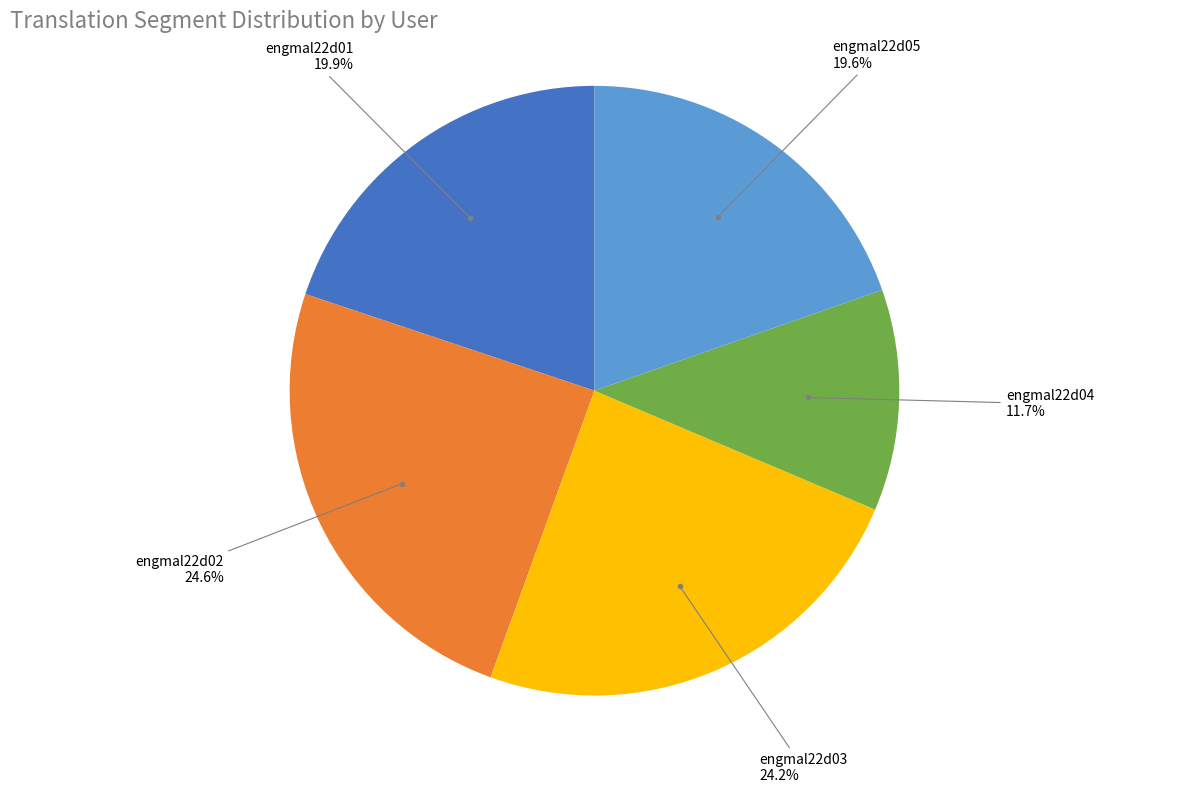

Does any single category account for the majority?

No